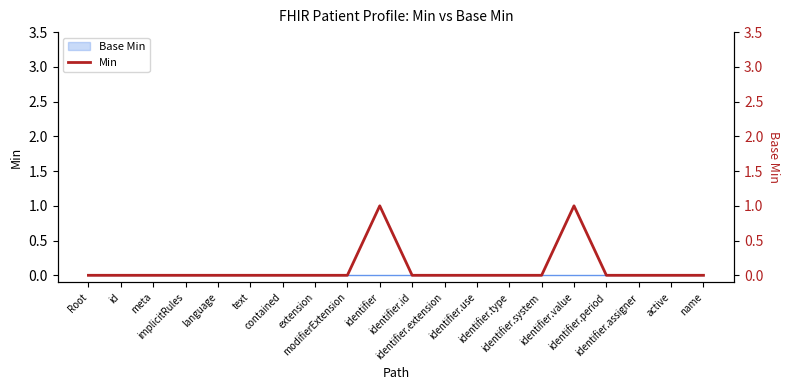

True or false: the data has more than 2 interior local peaks.

False